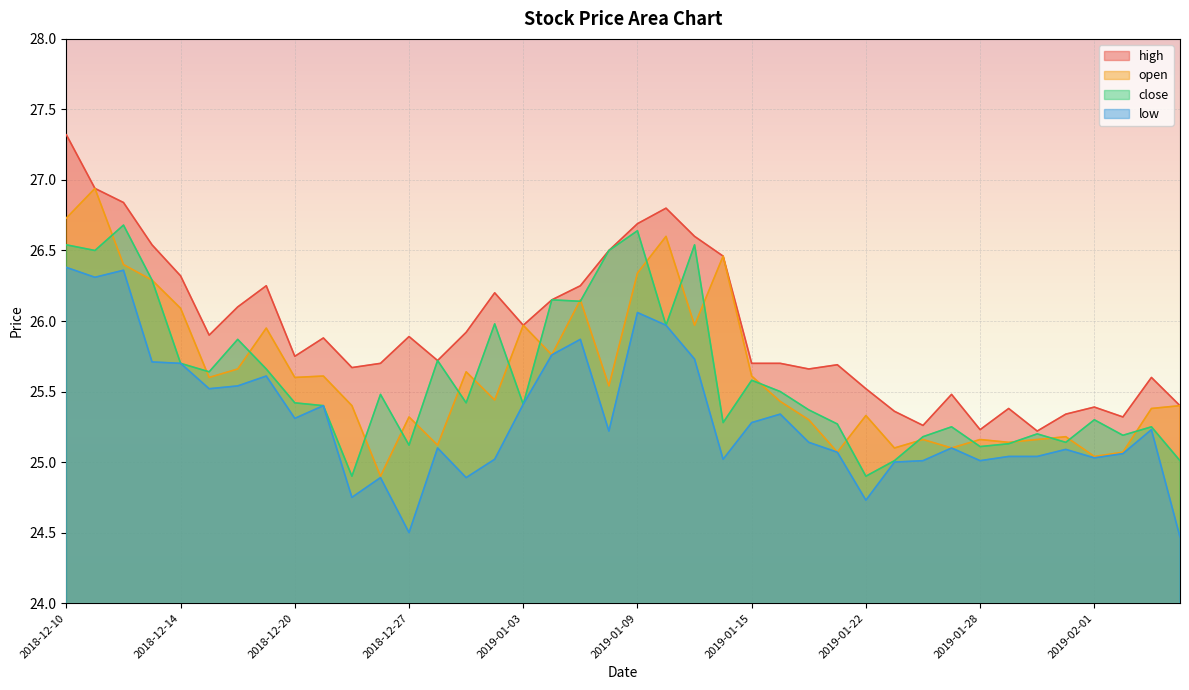

True or false: close and low cross at least once.

False